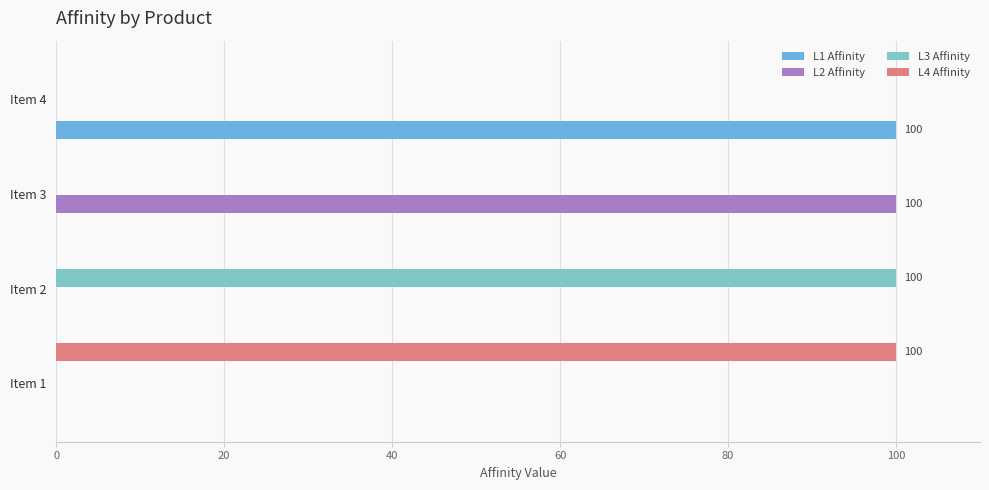

How many data points does each series have?

4